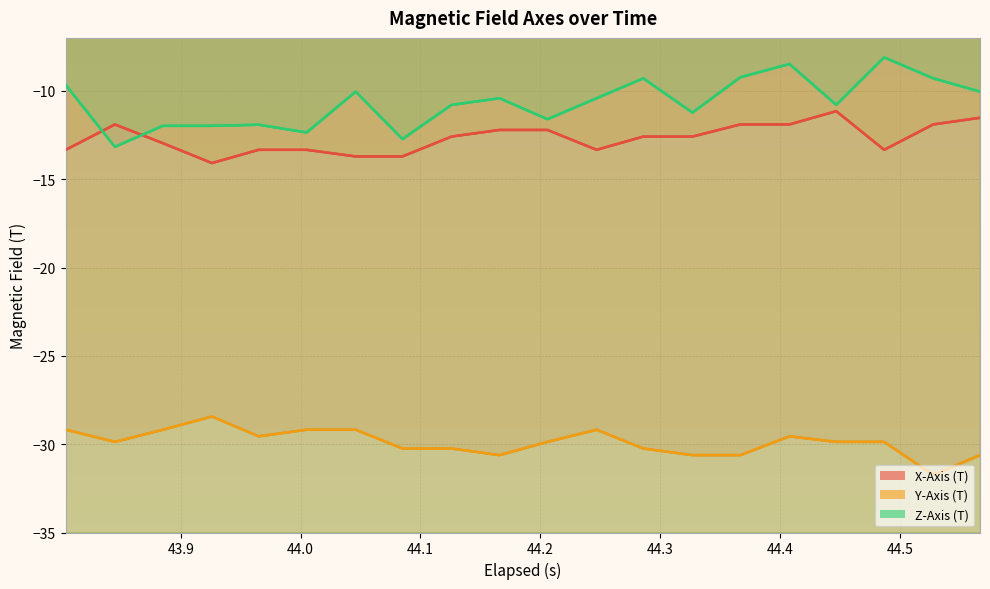

Does the chart display data point markers on the line(s)?

No